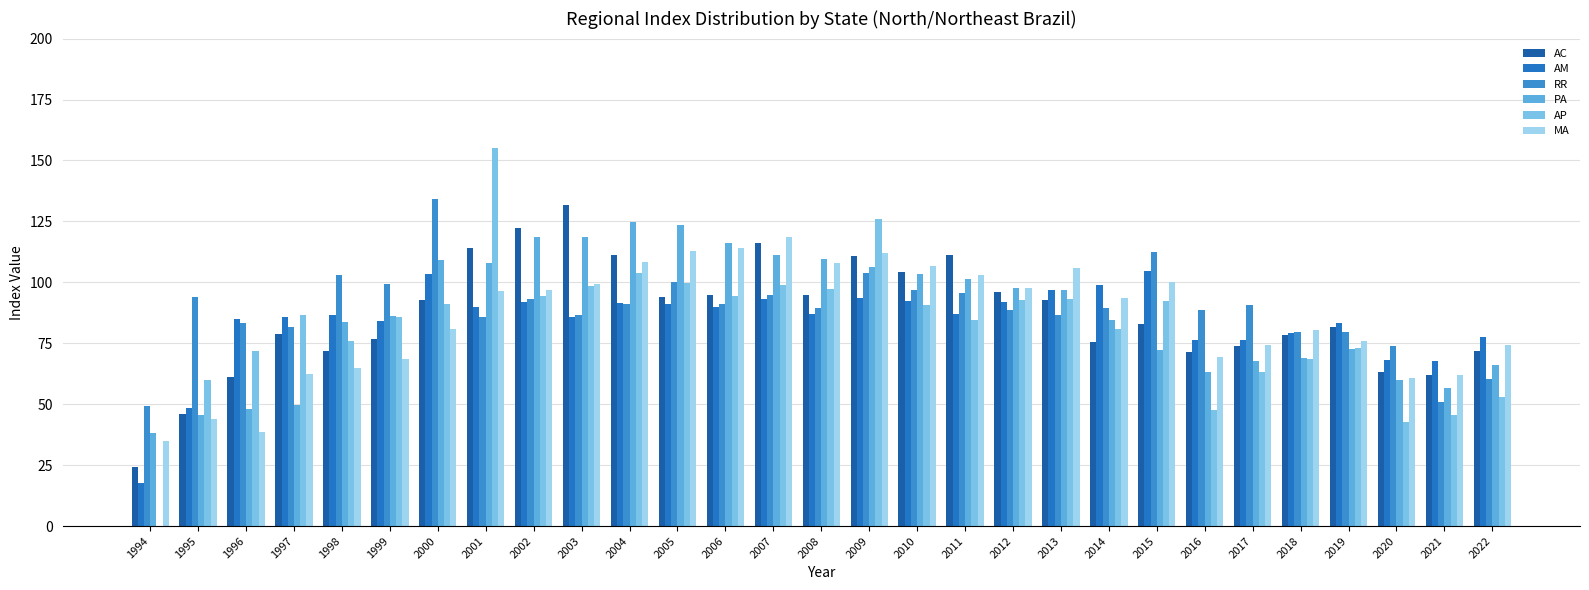

What are all the series names shown in the legend?

AC, AM, RR, PA, AP, MA